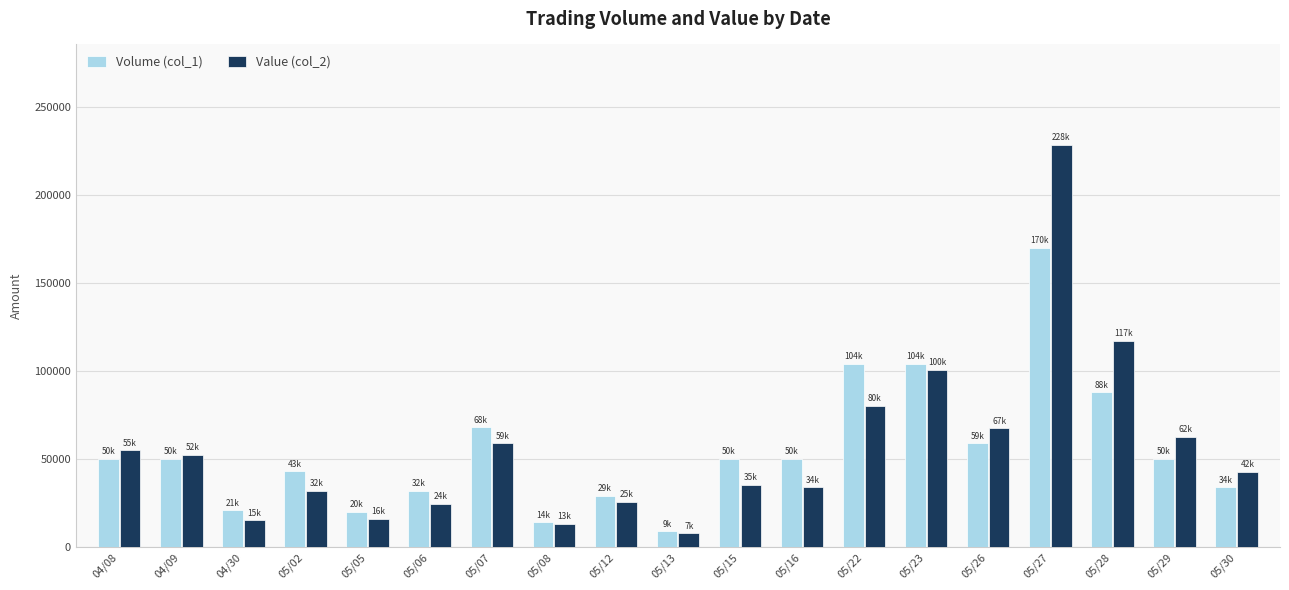

What is the average value of the Value (col_2) series?

56347